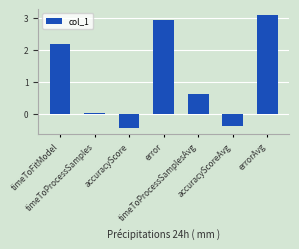

What is the label of the 1st bar from the right?

errorAvg